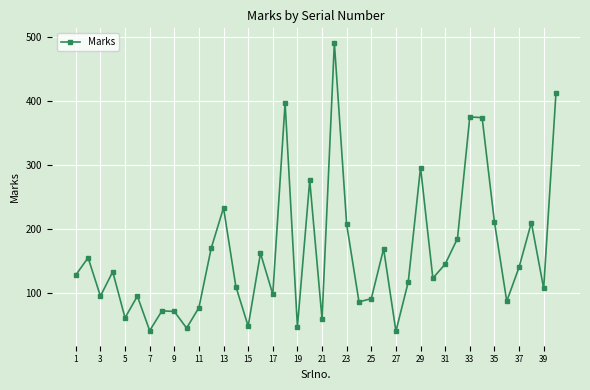

Does the chart have visible grid lines?

Yes